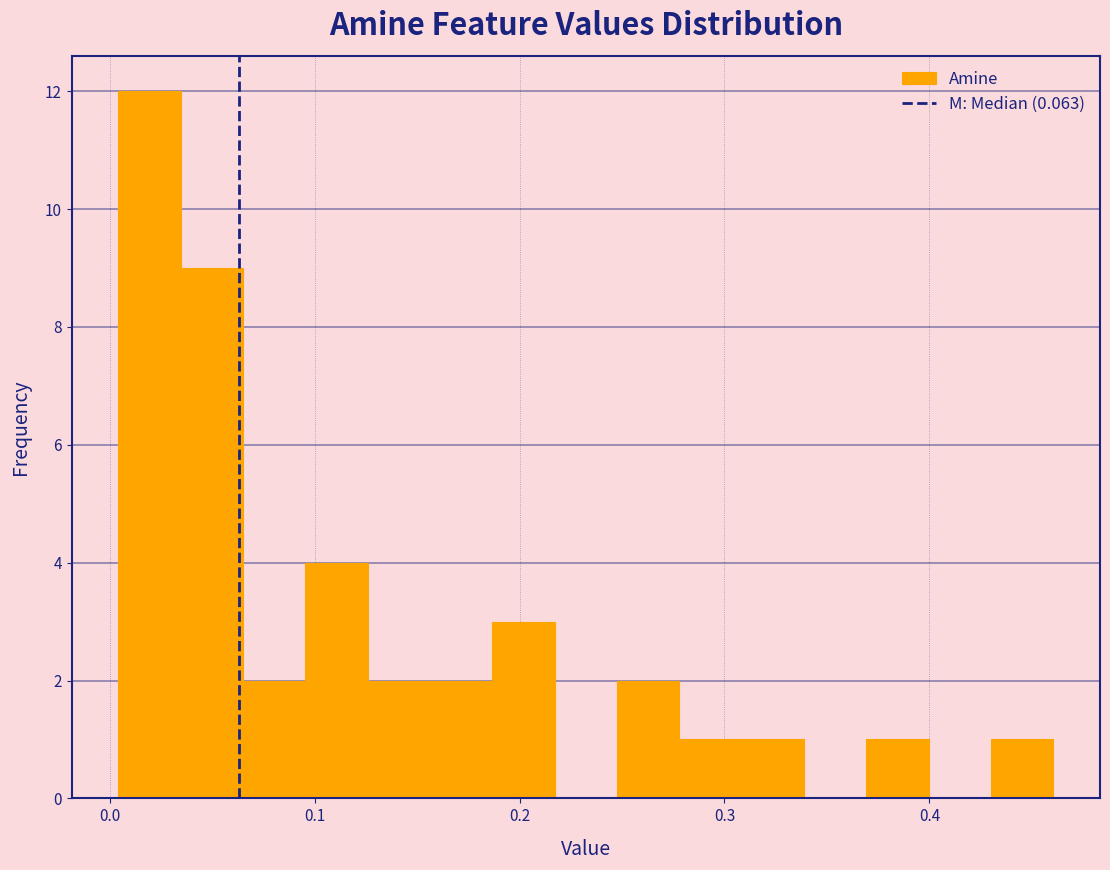

Read against the x-axis, roughly where is the centre of the tallest bar?

0.02